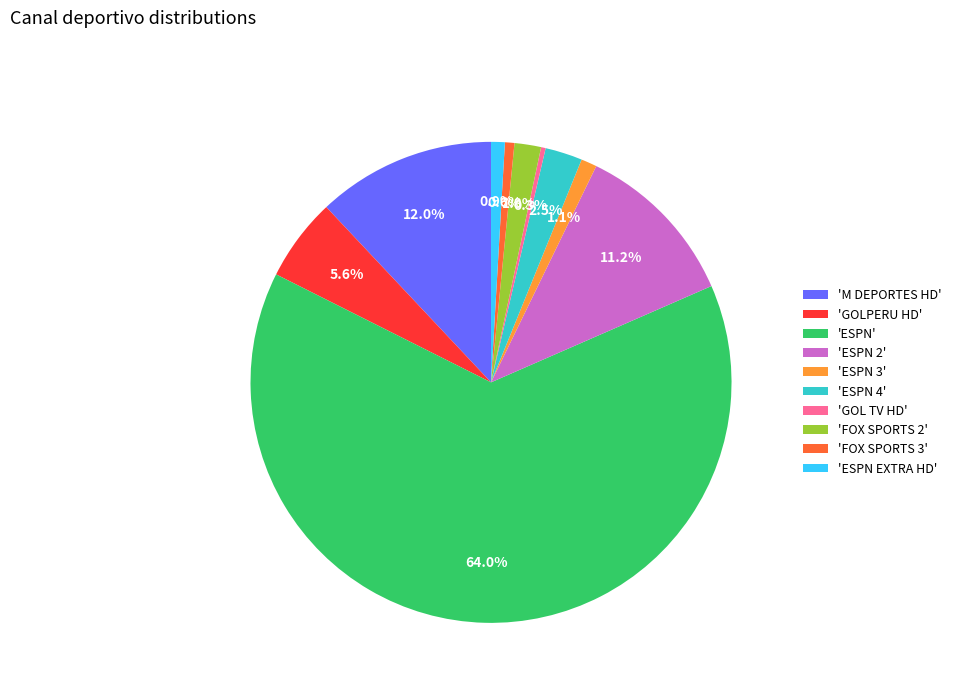

Which has a higher value, 'ESPN' or 'ESPN 4'?

'ESPN'